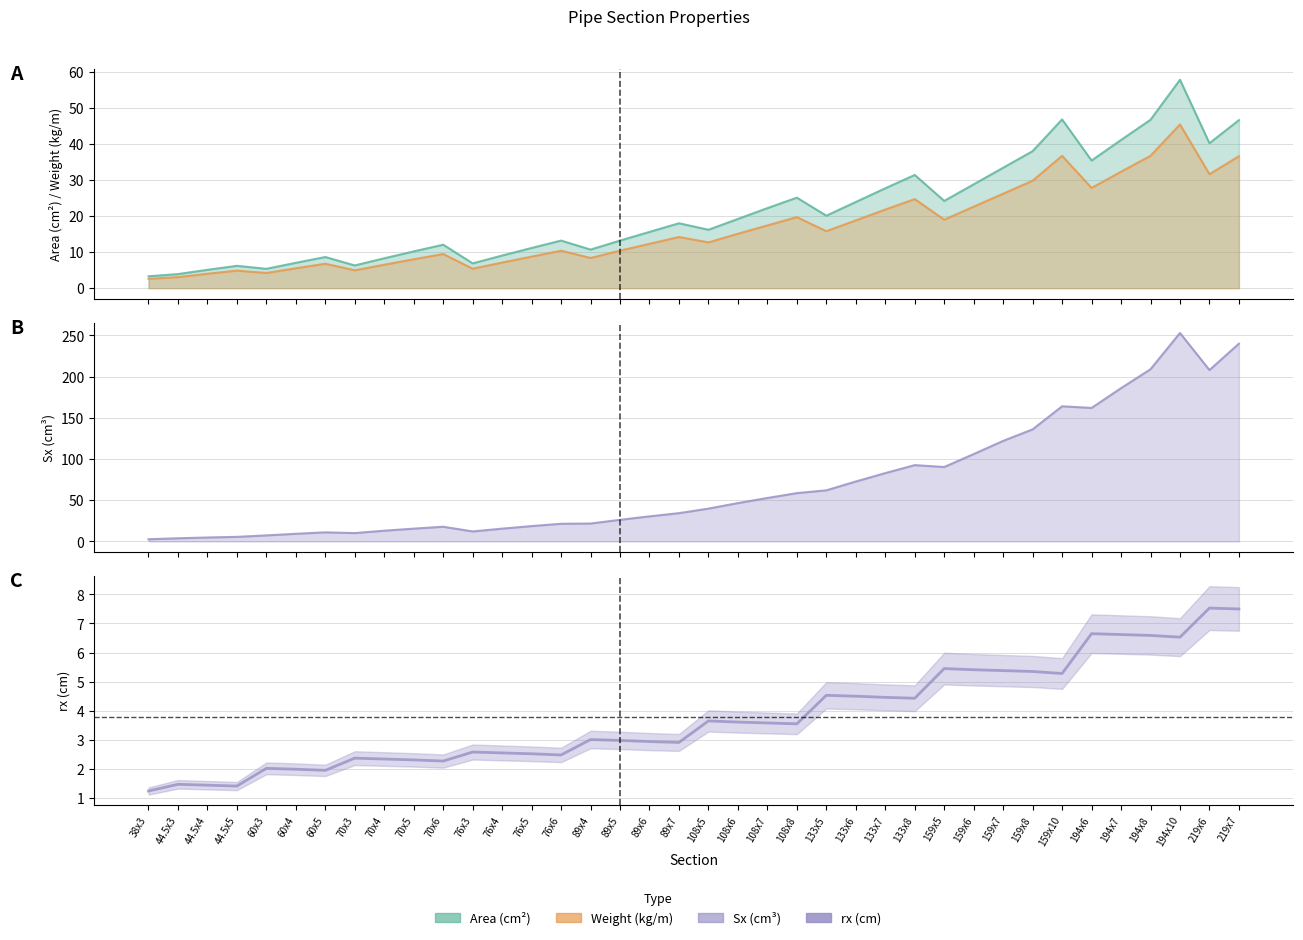

At which label does the data first exceed 3?

89x4